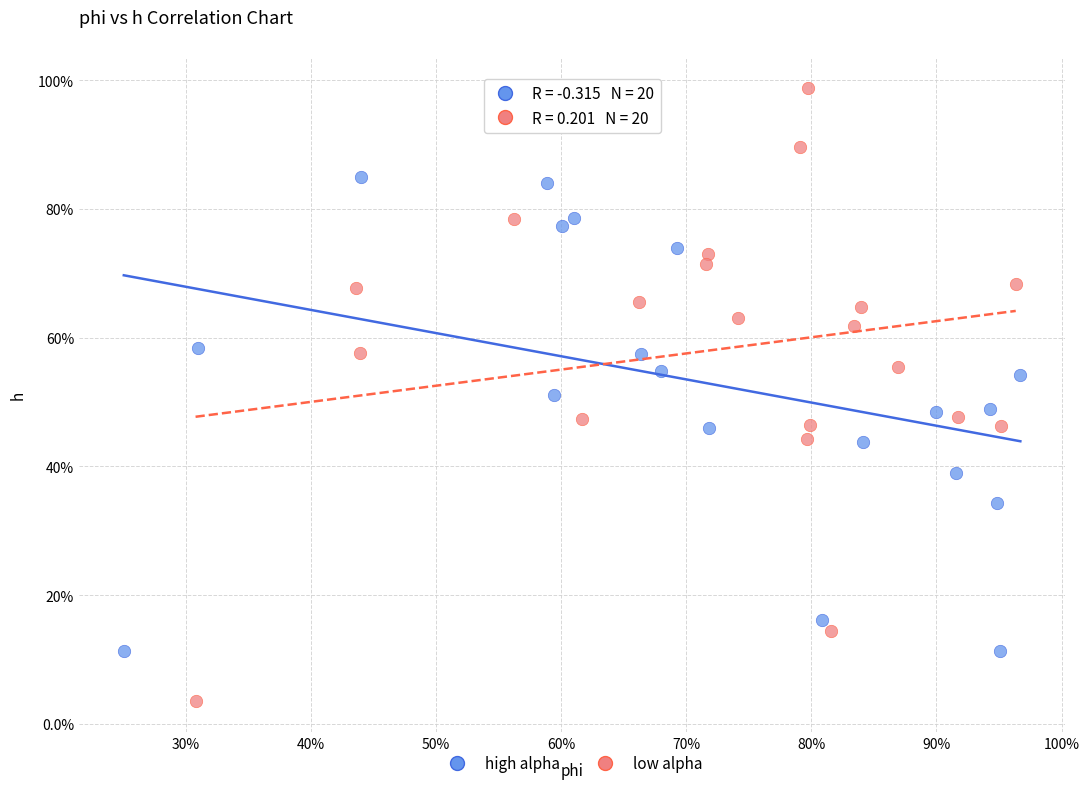

Which series reaches the minimum Y coordinate?

low alpha